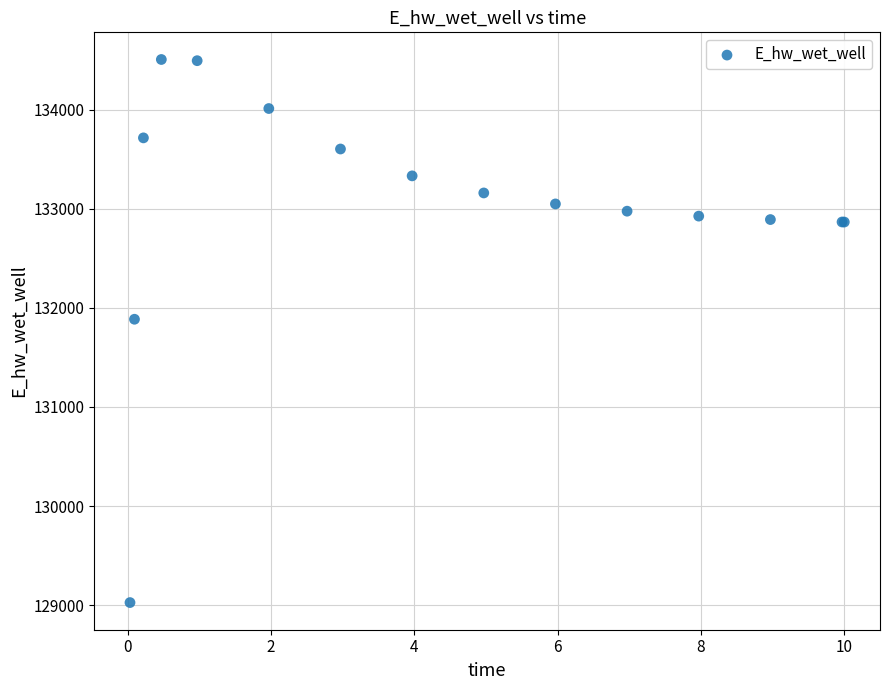

What Y value in the scatter plot is closest to 131766?

131885.5